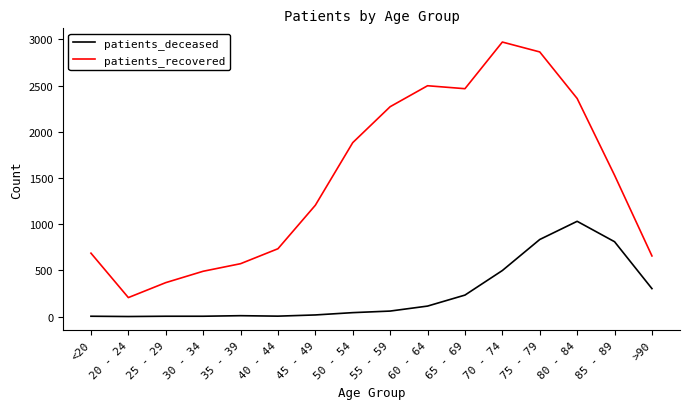

At how many categories does at least one series exceed 774?

9